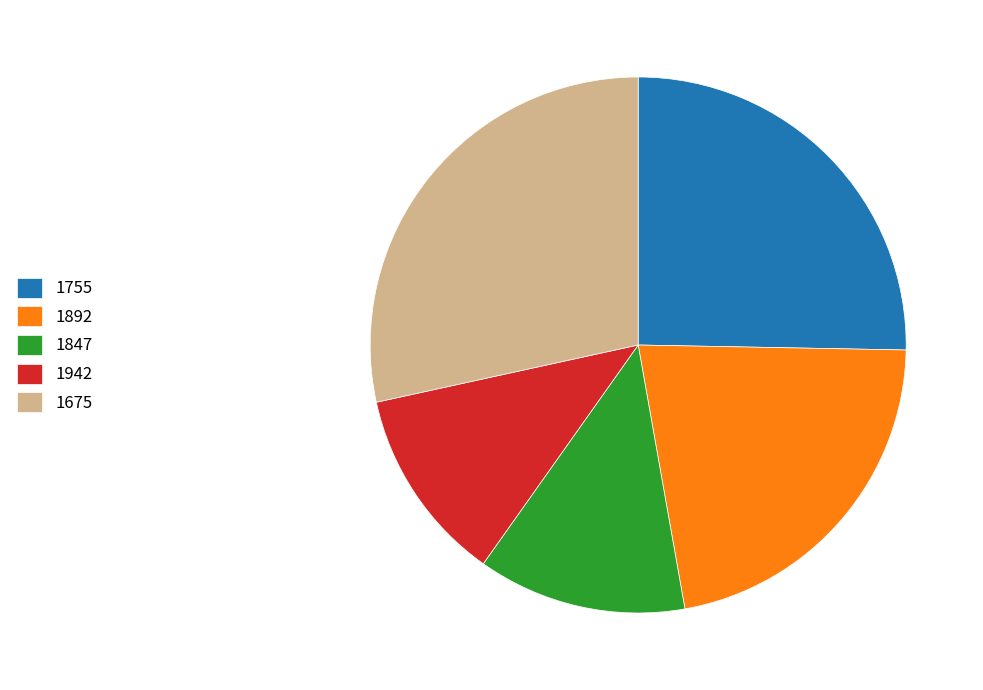

Which category has the smallest portion of the pie?

1942